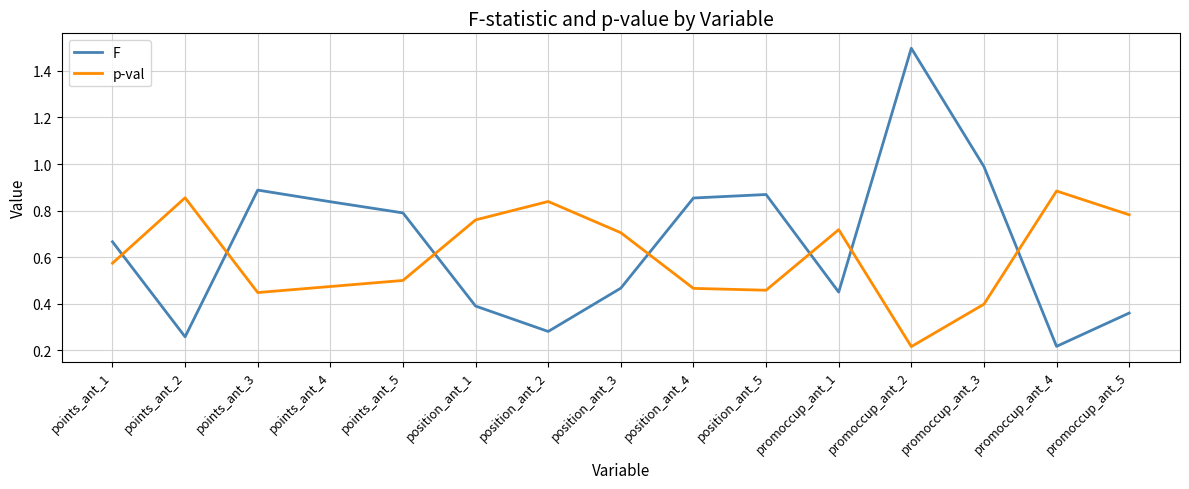

What are all the series names shown in the legend?

F, p-val